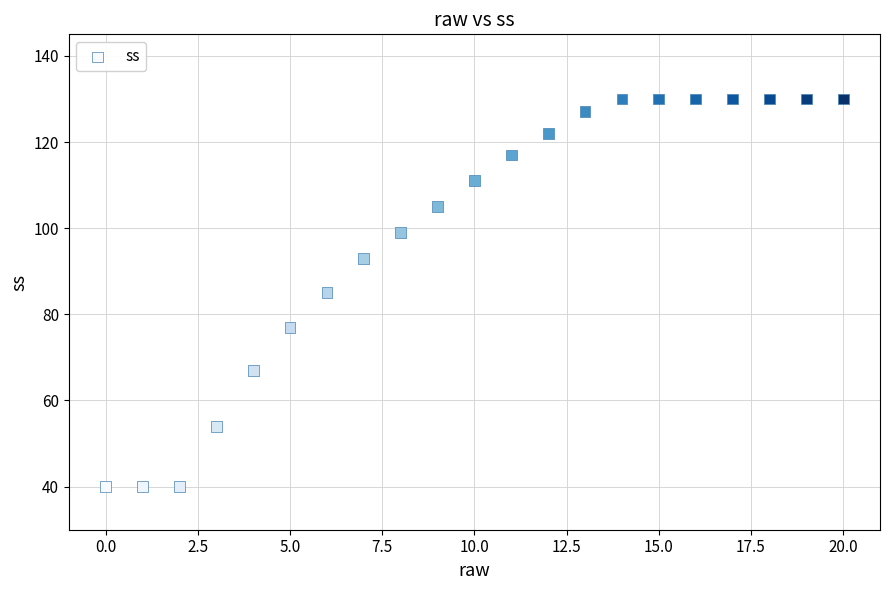

What is the range of Y values (max minus min)?

90